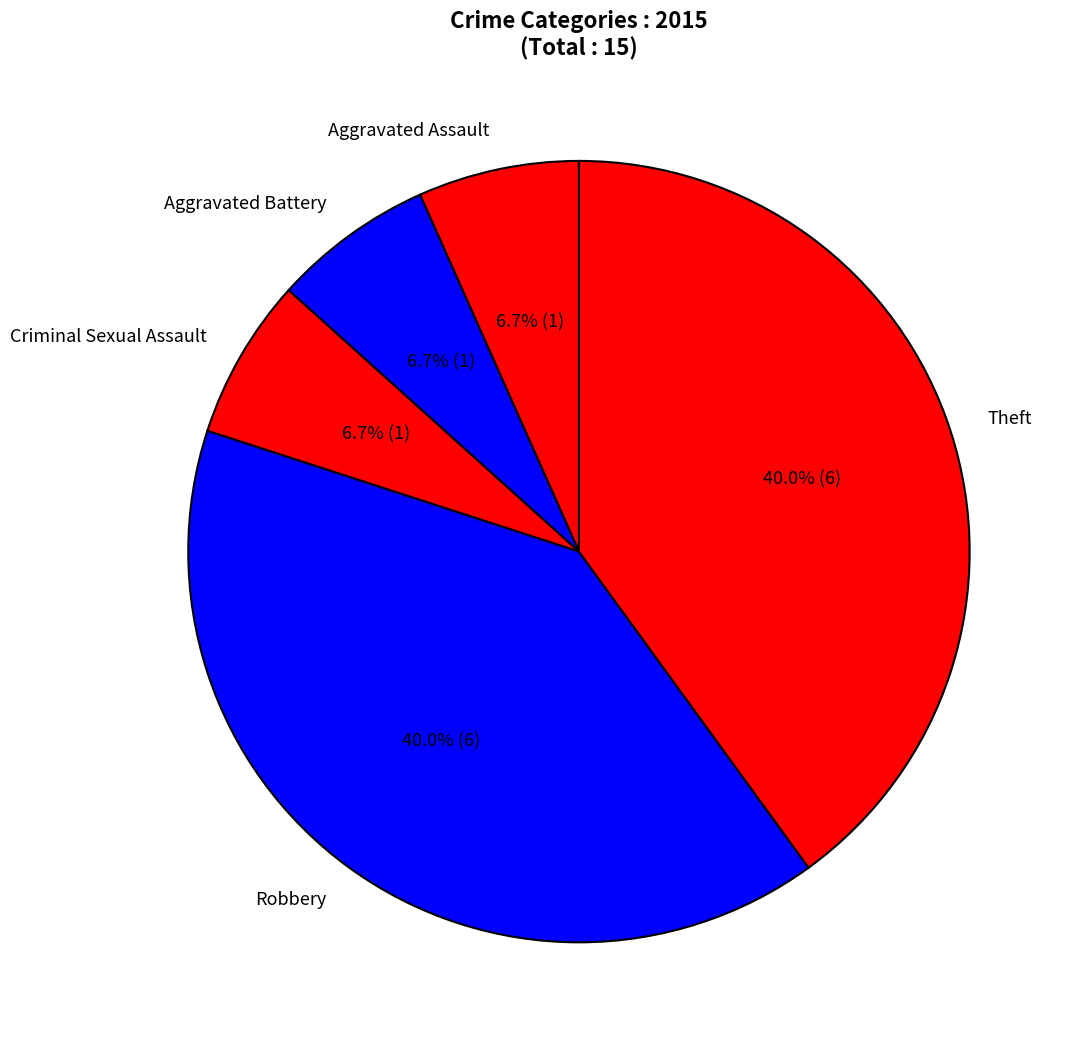

Is it true that Criminal Sexual Assault is 21% of the pie?

False